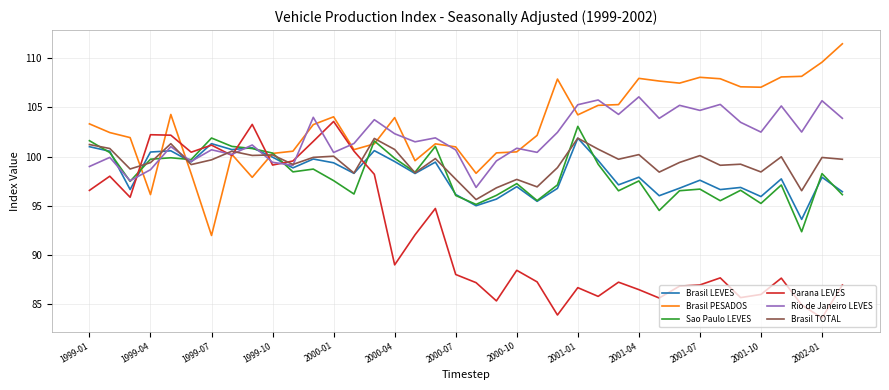

What is the lowest value of the Brasil LEVES series?

93.6